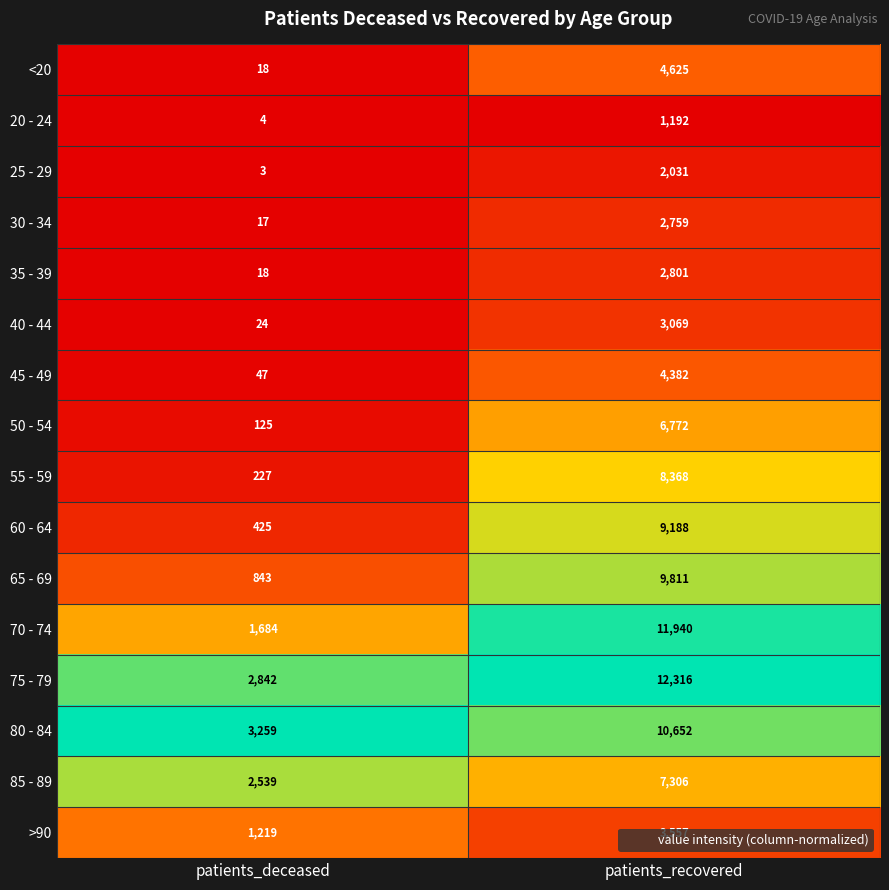

Which series has the largest total across all categories?

75 - 79